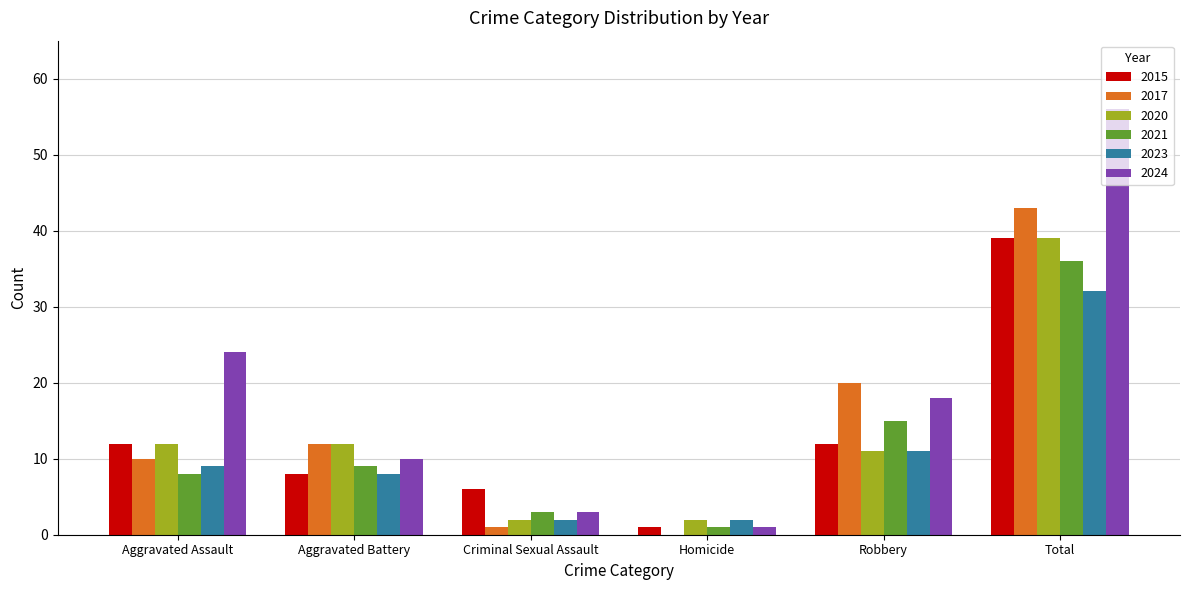

At which label is 2024 closest to 28?

Aggravated Assault